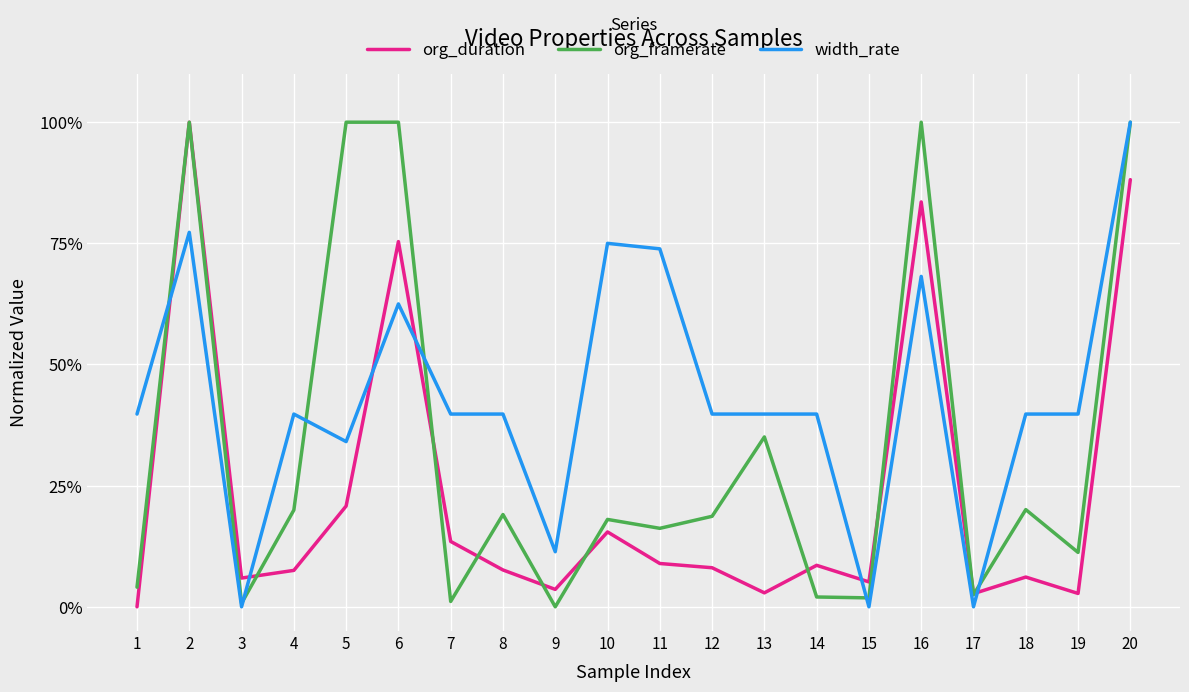

What is the maximum value for width_rate?

100.0